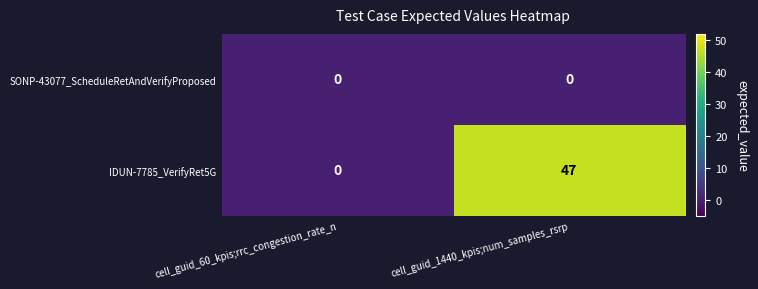

List the series in order of their overall mean, highest first.

IDUN-7785_VerifyRet5G, SONP-43077_ScheduleRetAndVerifyProposed